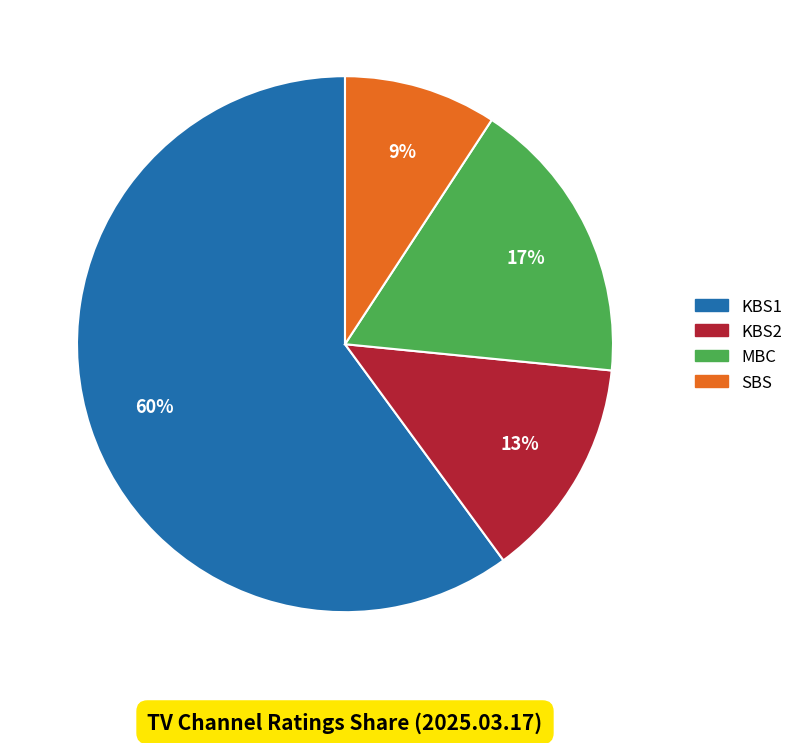

Which slice is the largest?

KBS1